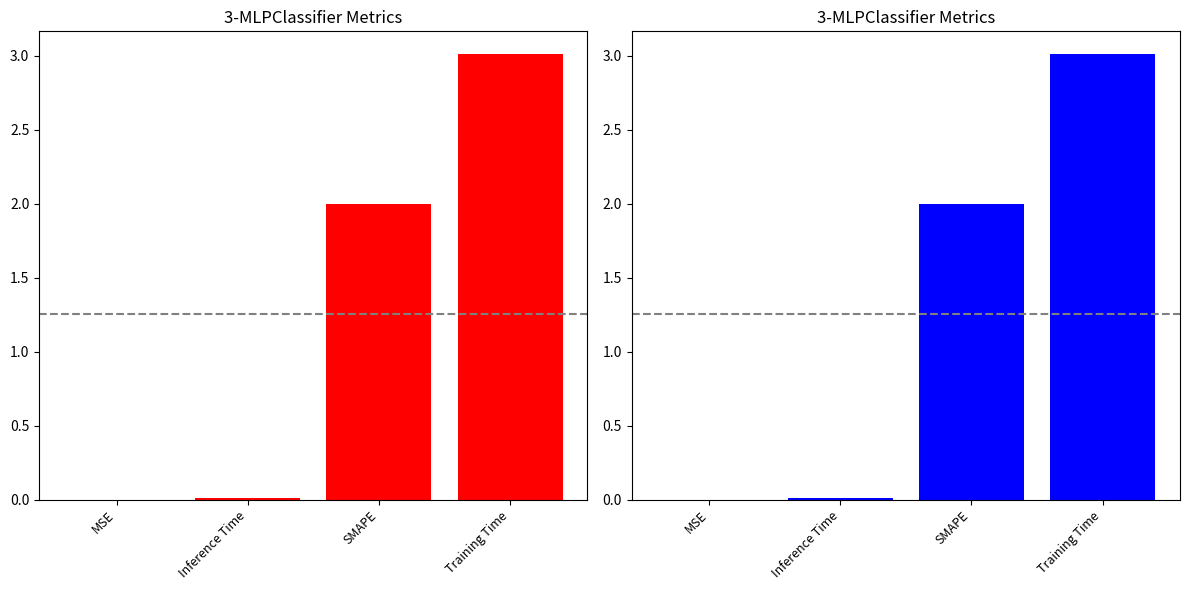

True or false: the data shows 5.2 at Training Time.

False